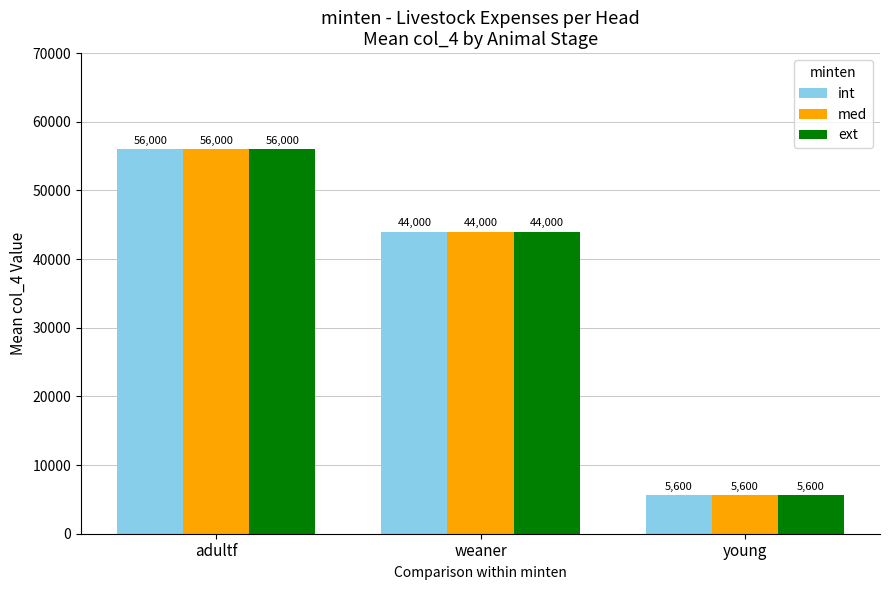

Is the value of ext at young greater than the value of med at adultf?

No